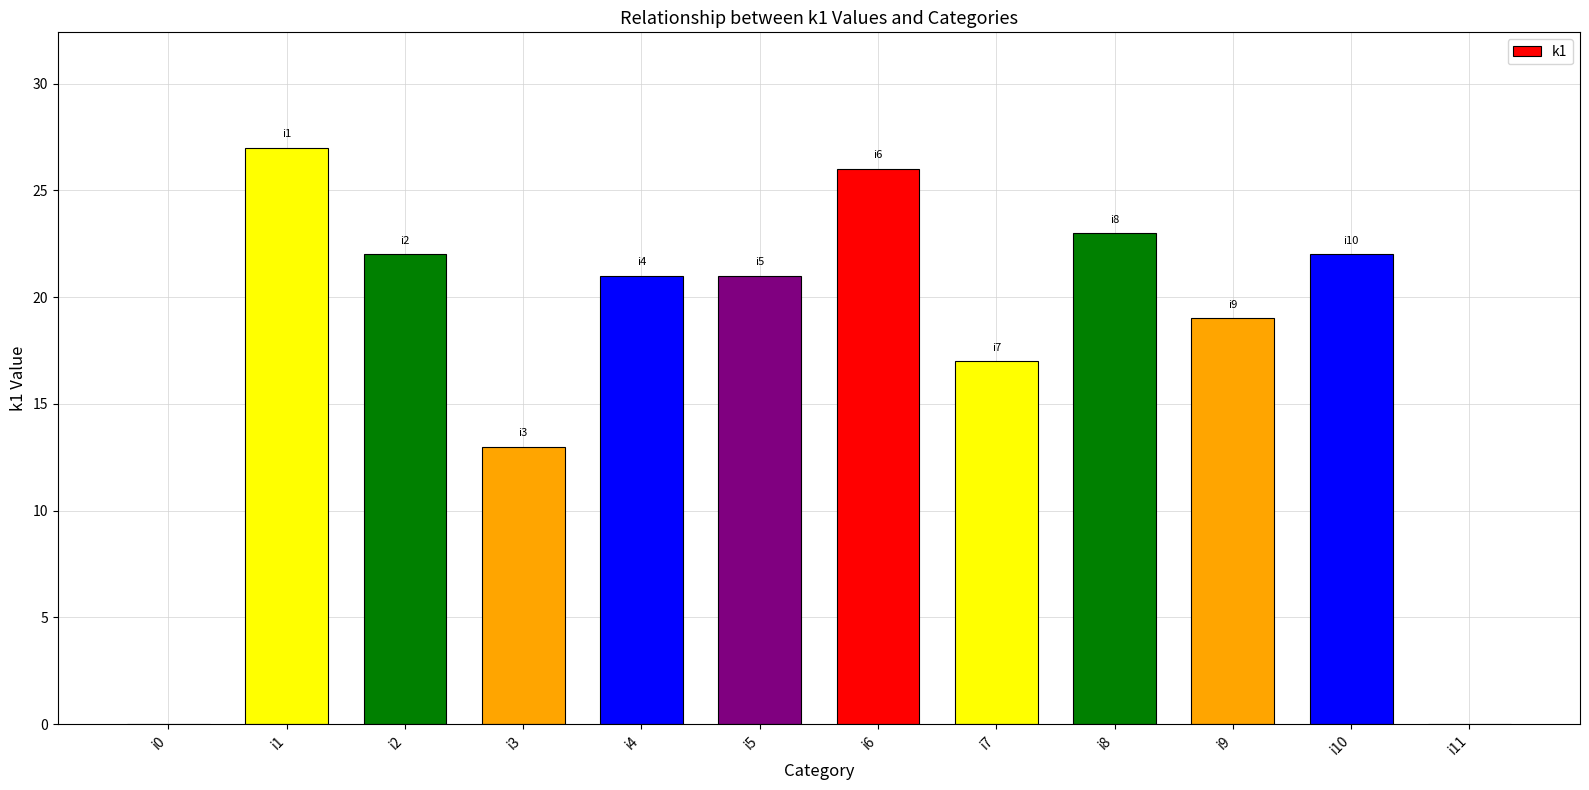

What is the greatest value displayed?

27